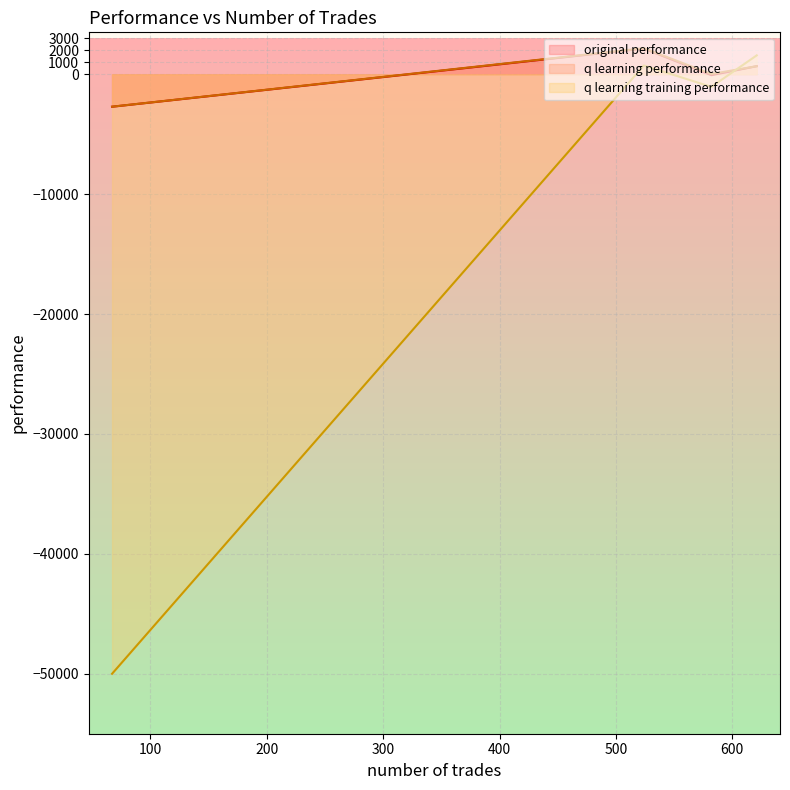

Rank the series at 621 from lowest to highest value.

q learning performance, original performance, q learning training performance